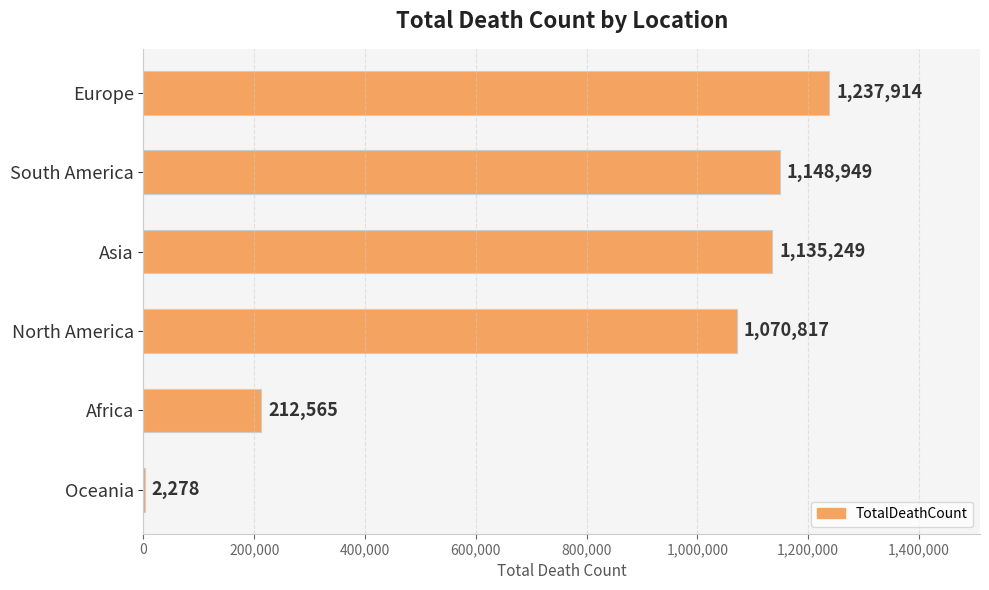

What is the sum of the values at Asia and North America?

2206066